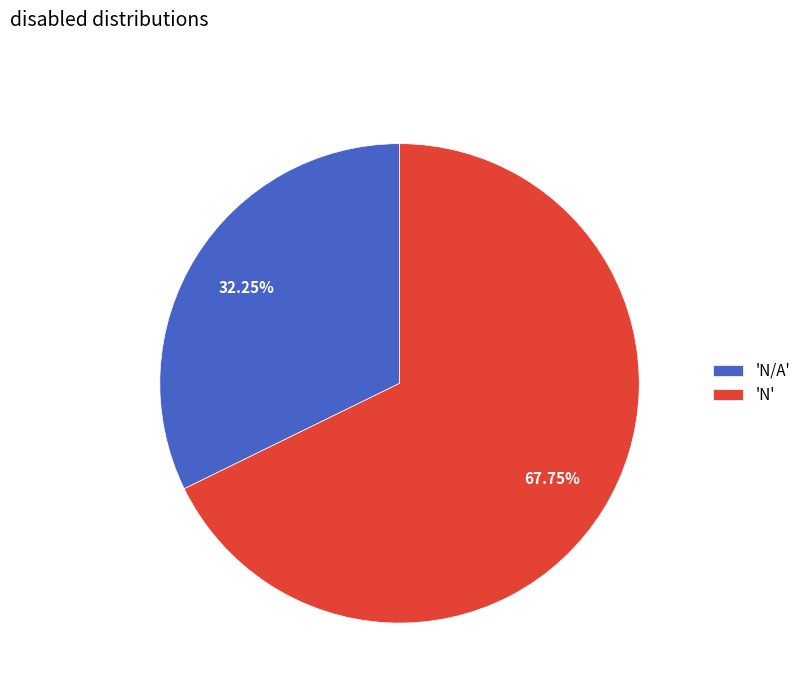

Do 'N/A' and 'N' together represent more than half of the pie?

Yes